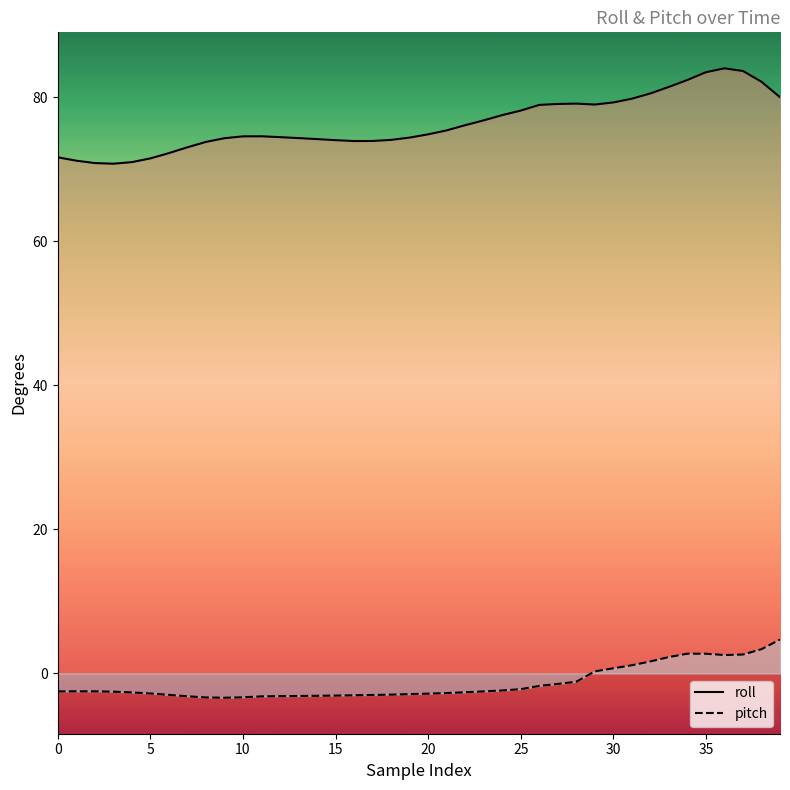

How many data points in roll are above 74?

29